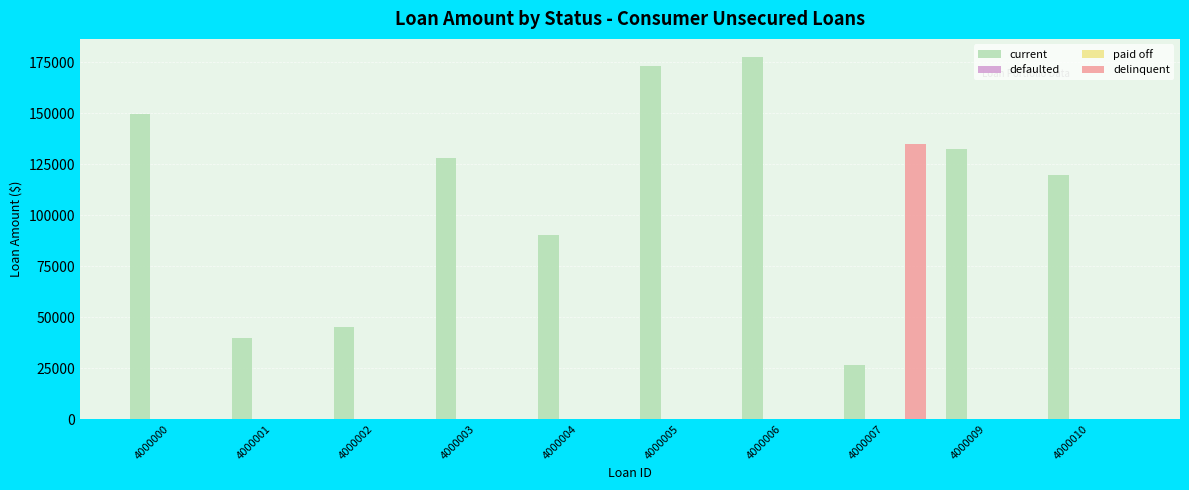

How many bars are there in total?

40